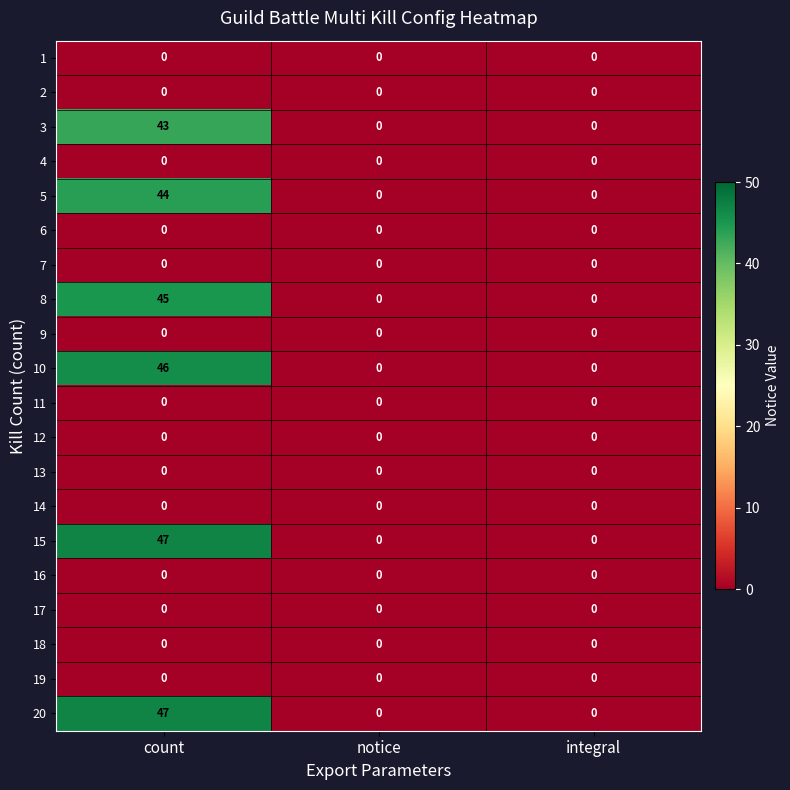

Count the 8 values in the range 0 to 45.

3